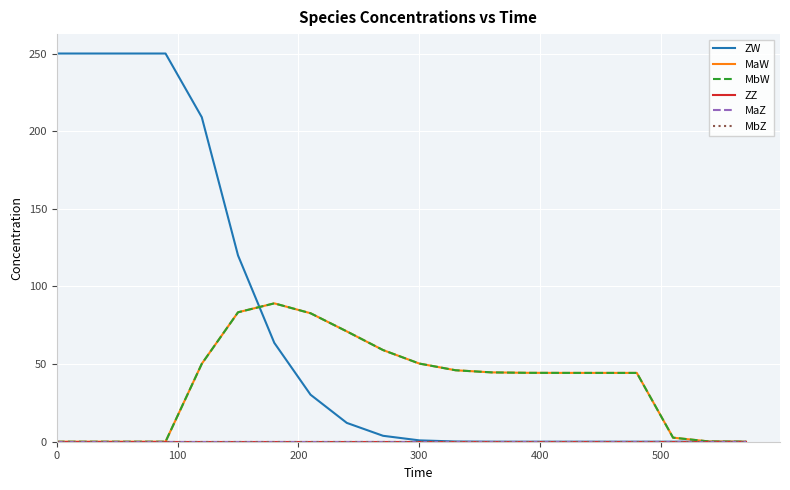

How many lines are shown in the chart?

6